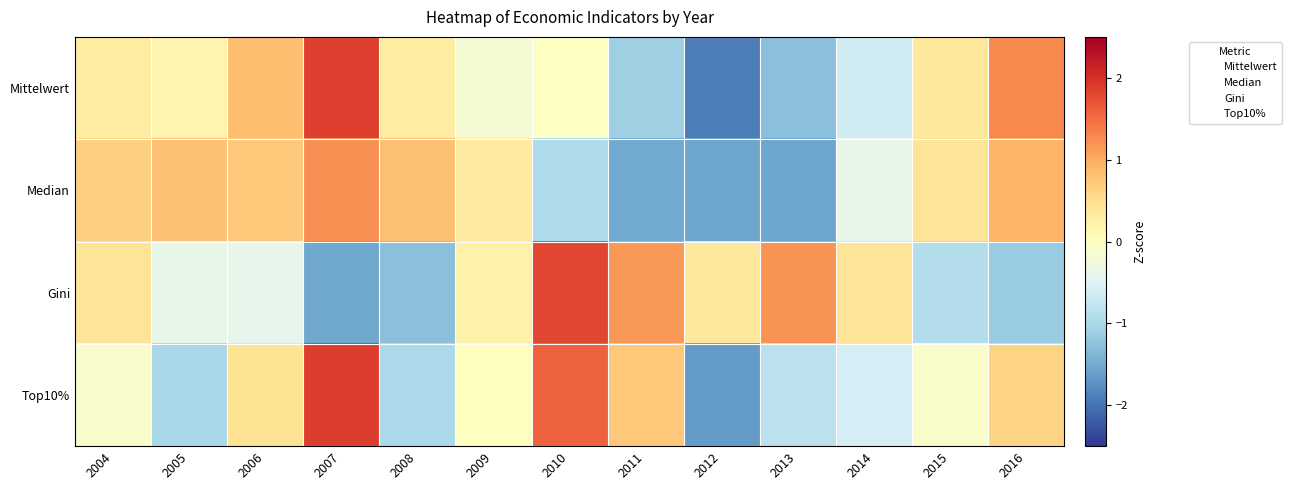

At 2015, list the series in order from largest to smallest.

Median, Mittelwert, Top10%, Gini